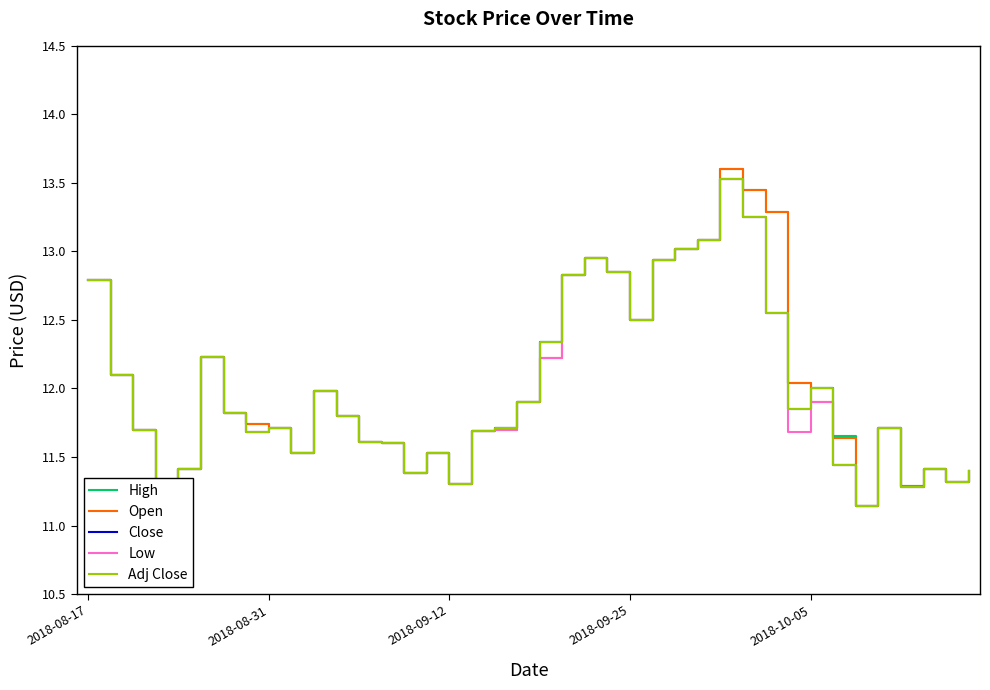

What is the minimum value shown in the chart?

11.1